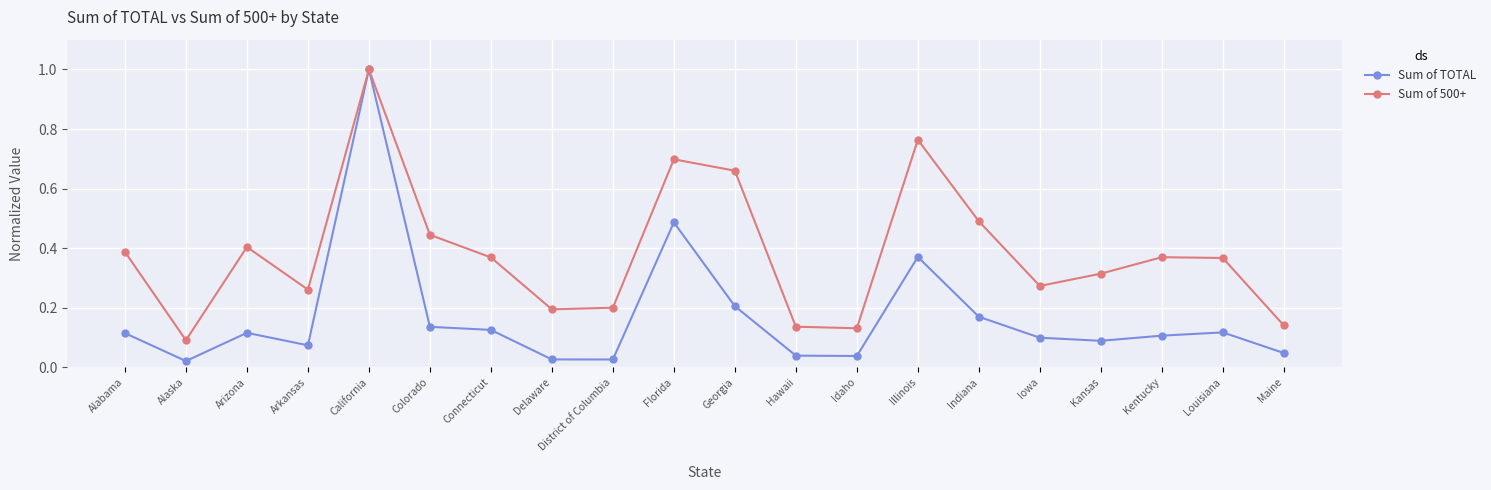

What is the label of the 20th point from the left?

Maine